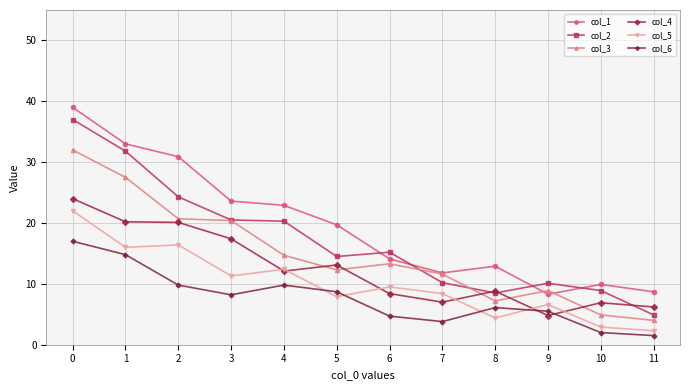

What is the approximate value of col_6 at 1?

14.8